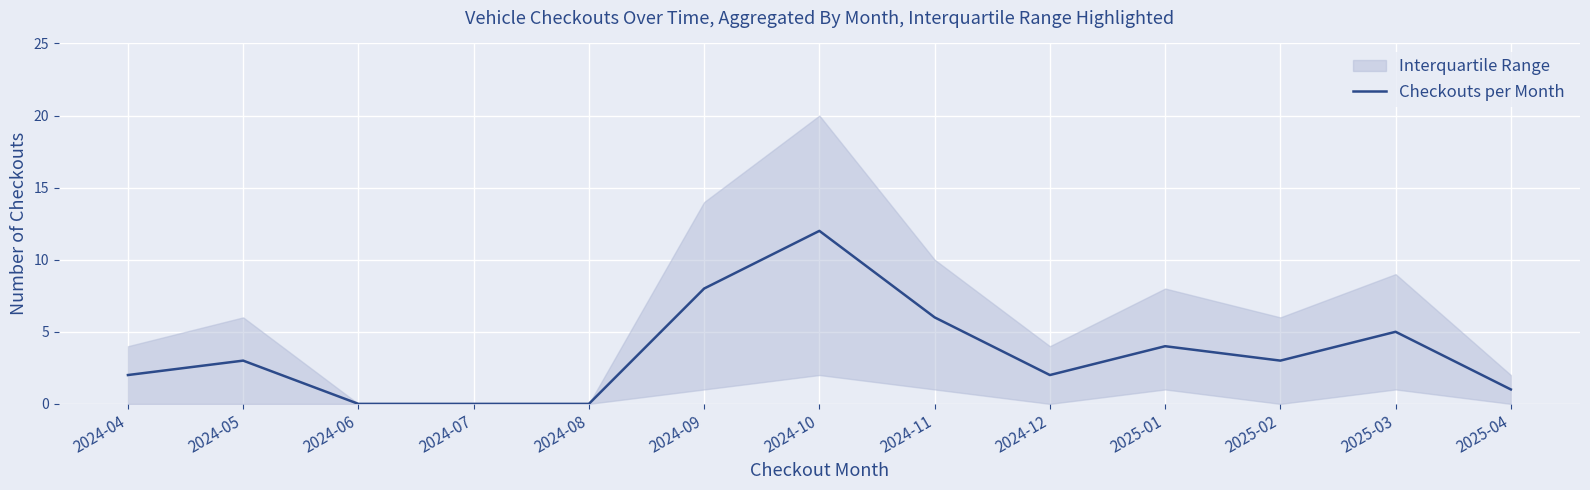

What is the difference between the maximum and minimum values?

12